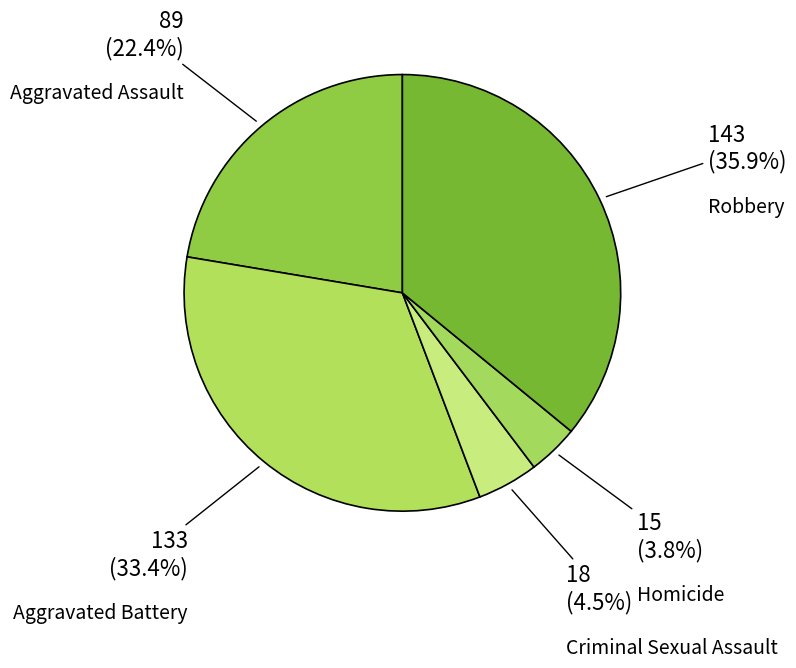

How much of the chart is everything except Aggravated Battery?

66.6%